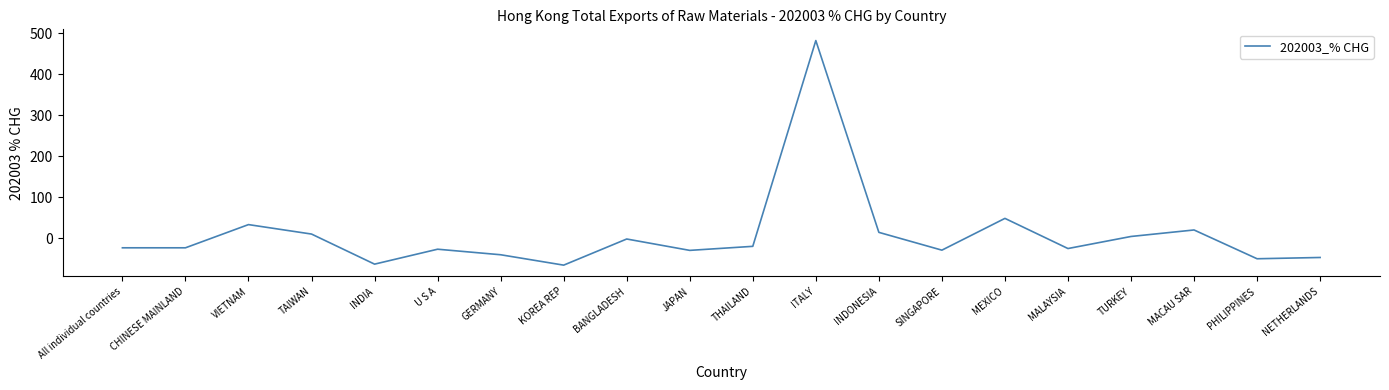

What is the sum of the values at KOREA REP and INDONESIA?

-50.7